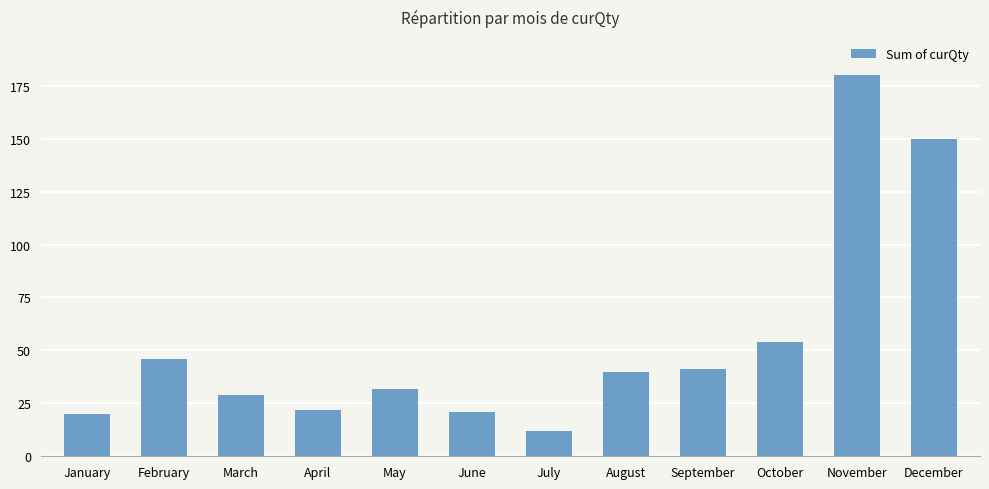

What is the value of the 9th bar from the left?

41